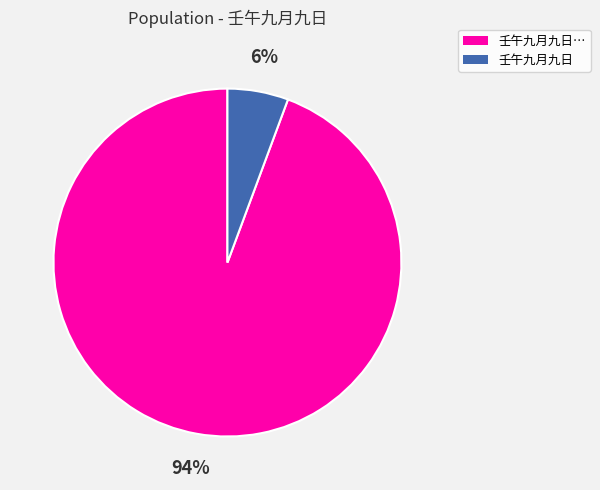

Is there any slice that represents more than half of the pie?

Yes